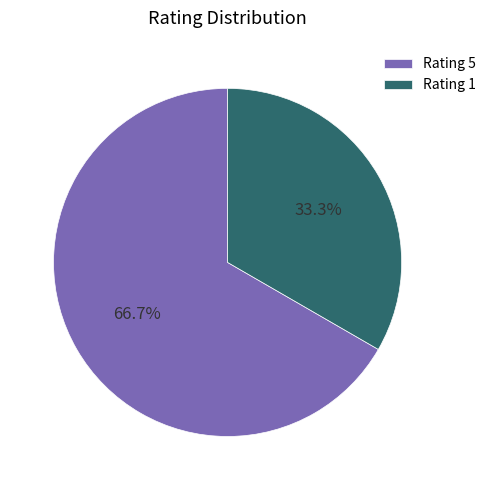

What is the ratio of the value at Rating 5 to the value at Rating 1?

2.0